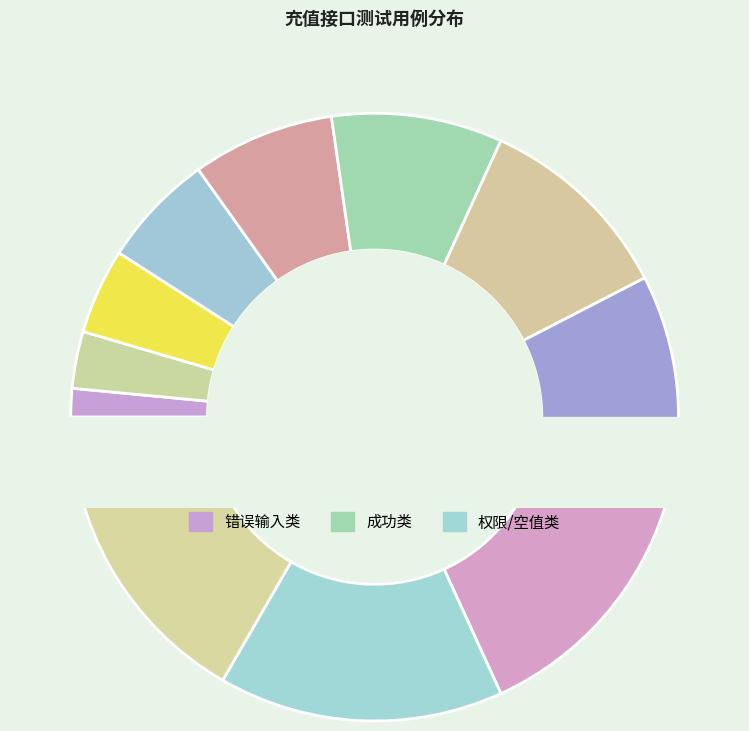

To the nearest percent, what is the difference between the 成功 and id不是当前用户 slice percentages?

6%